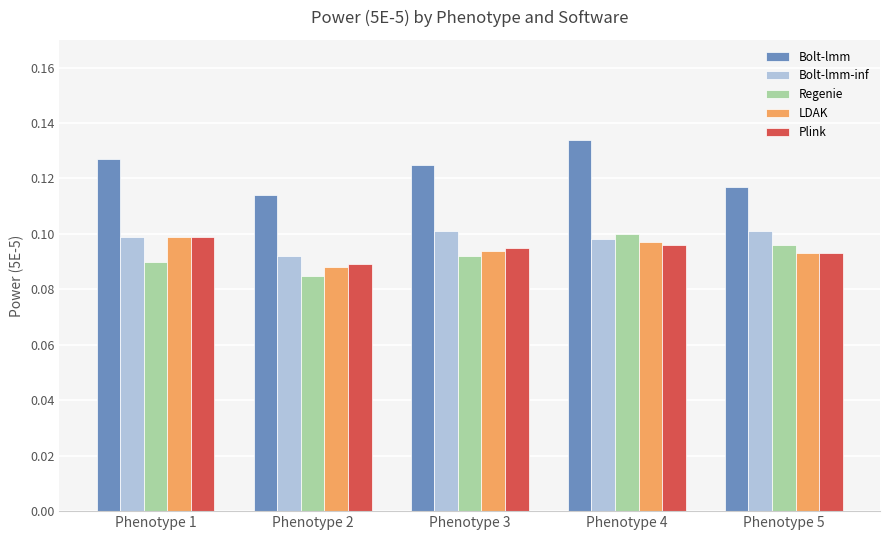

What is the total value across all series at Phenotype 4?

0.5